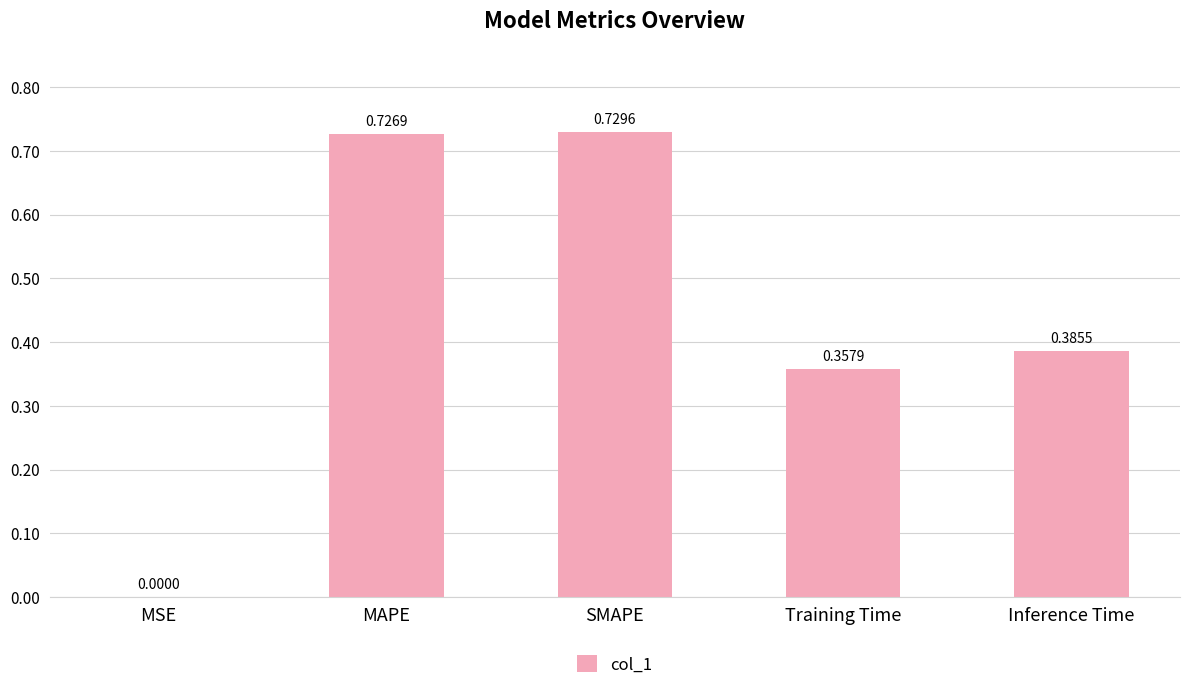

At which category does the chart reach its peak across all series?

SMAPE